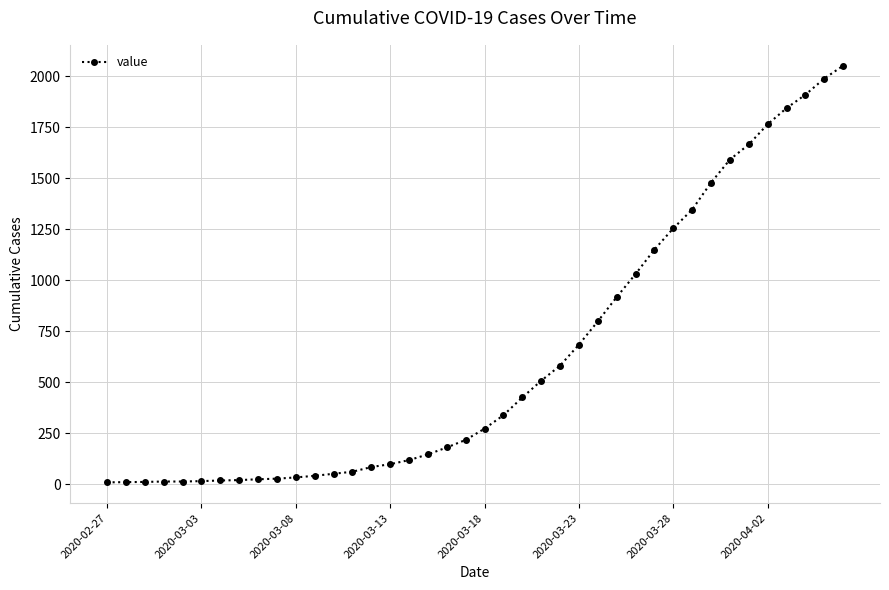

What is the greatest value displayed?

2052